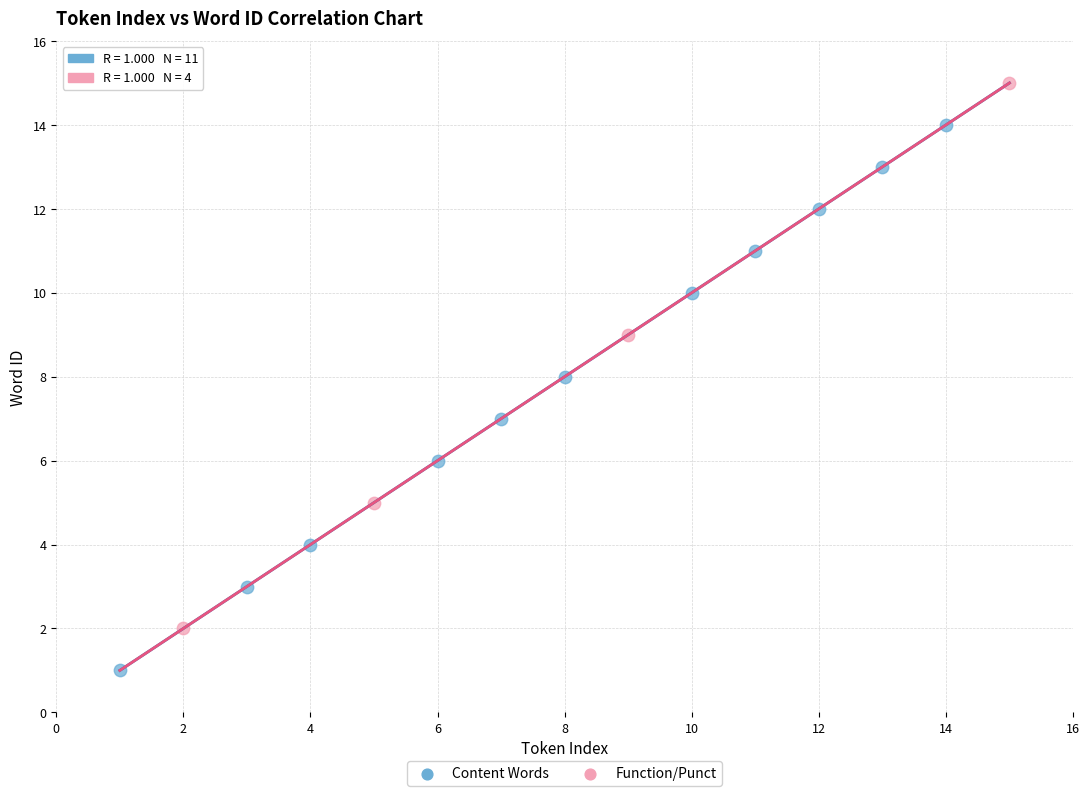

Which series contains the lowest Y value?

Content Words